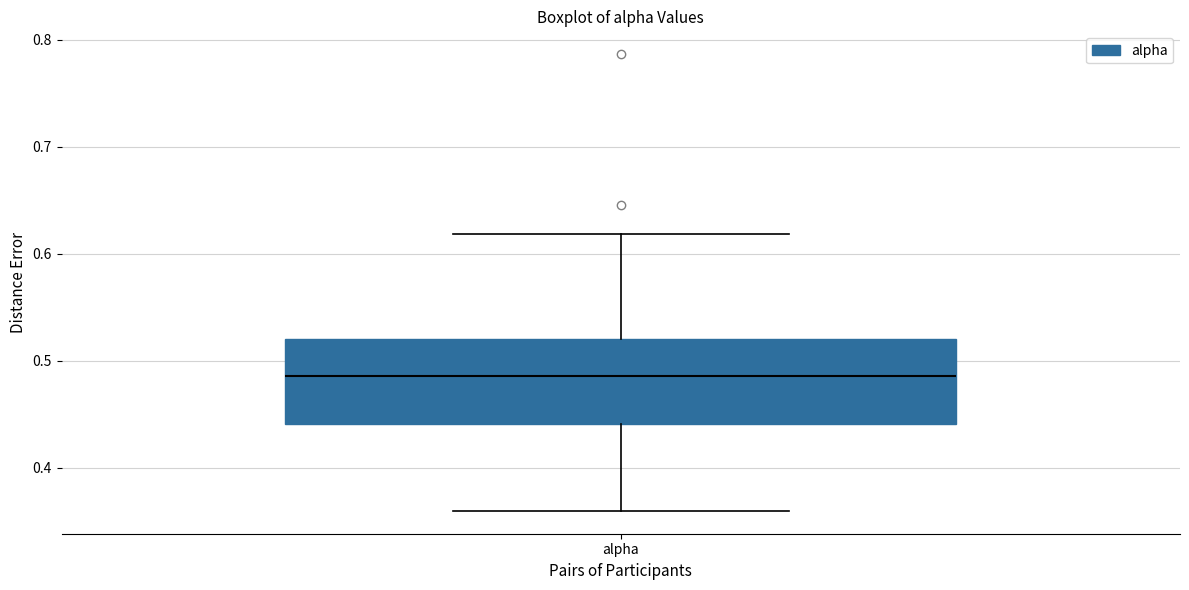

Where is the lower edge of the box for alpha on the y-axis? The values are not printed on the chart, so give them approximately, as read against the axis.

0.44